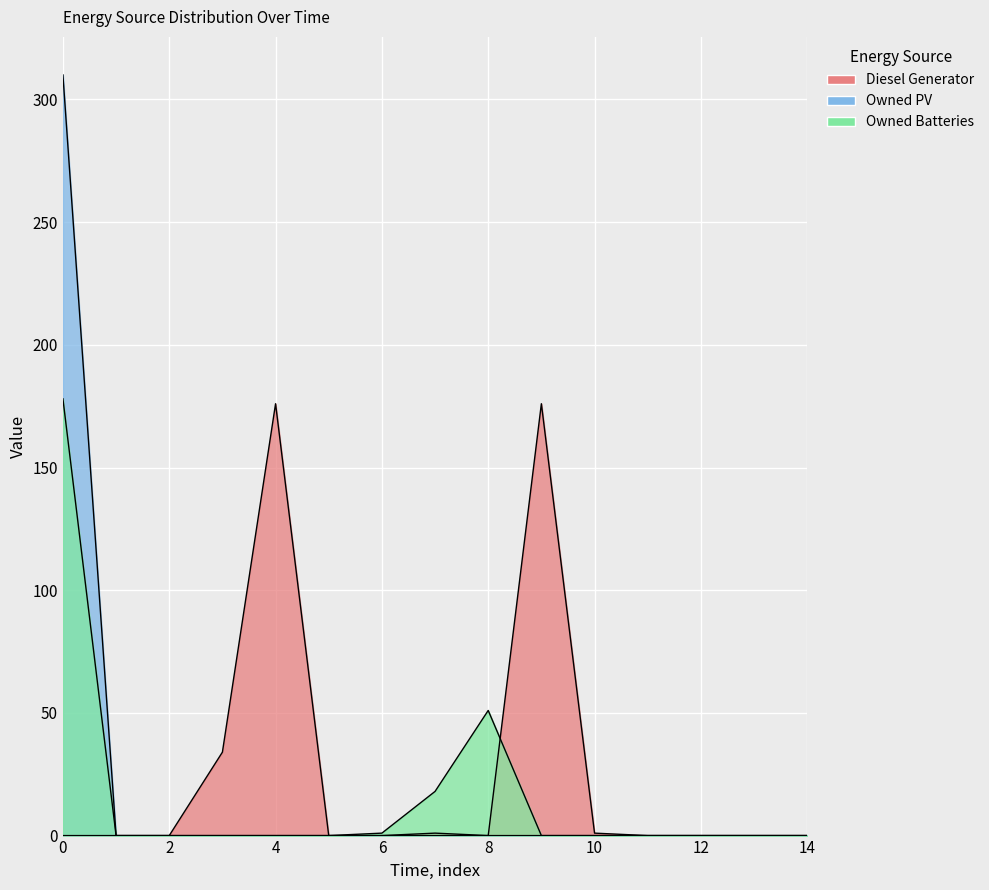

The Owned PV series shows -211 at 6. True or false?

False